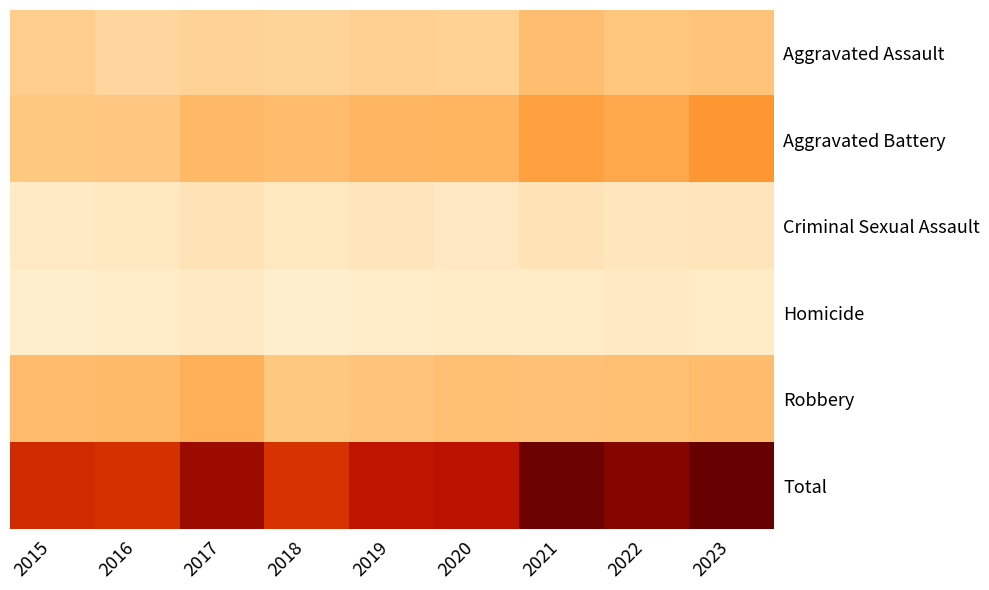

Rank the series at 2015 from highest to lowest value.

Total, Robbery, Aggravated Battery, Aggravated Assault, Criminal Sexual Assault, Homicide